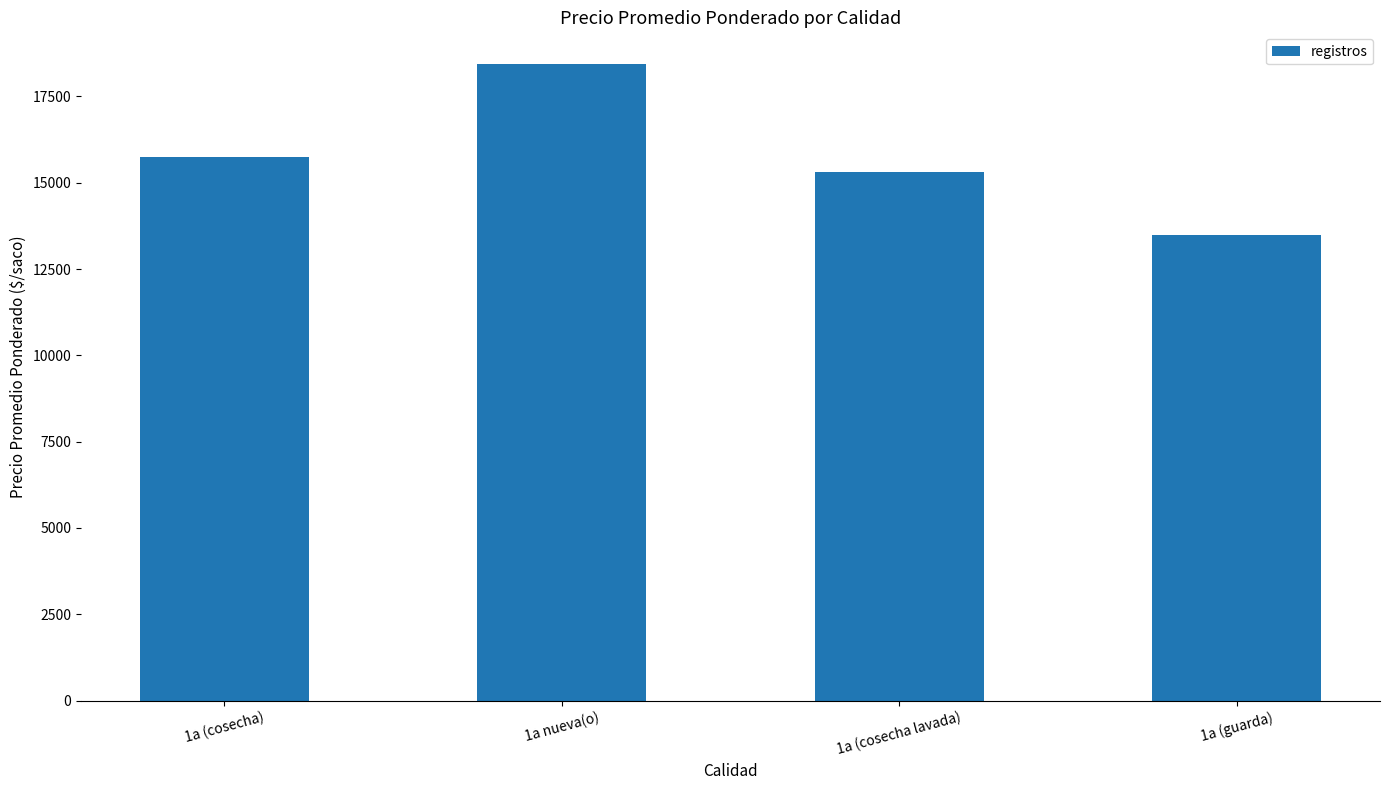

What is the sum of all values?

62972.4